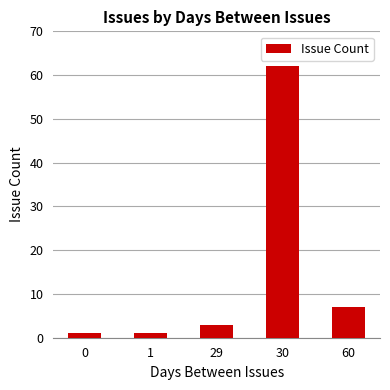

True or false: the data shows 109 at 30.

False